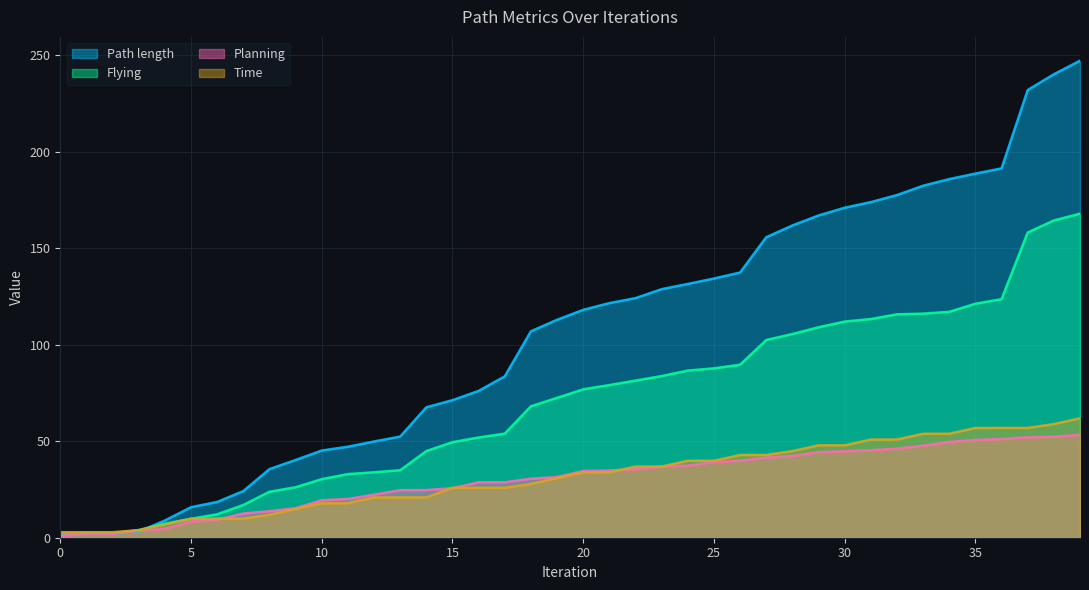

At which label does Planning reach its peak?

39